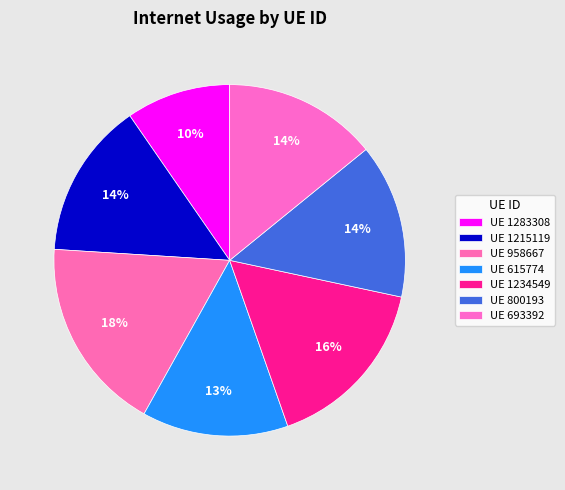

Which slice is the smallest?

1283308